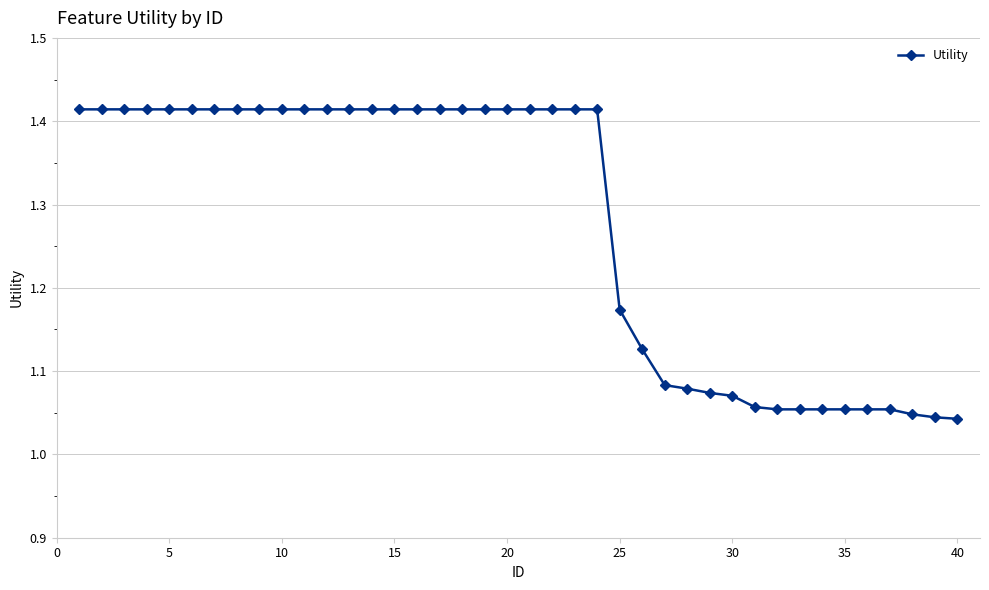

What is the difference between the second highest and minimum values?

0.4